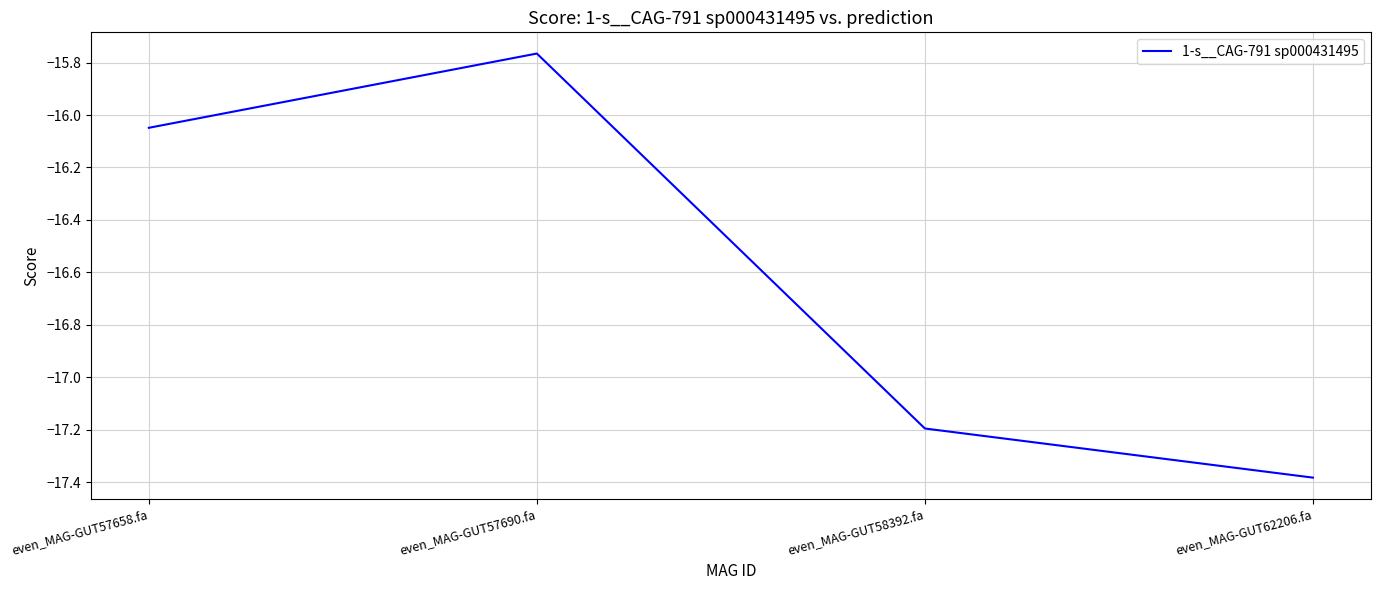

True or false: there are more than 0 points higher than both neighbors.

True